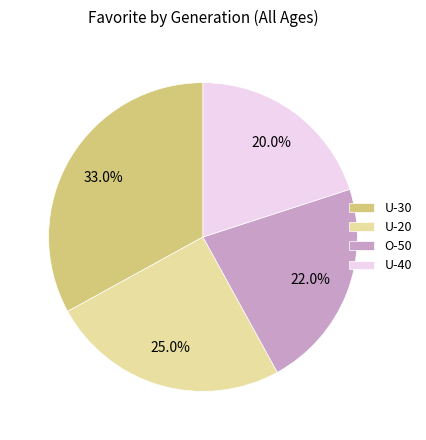

Combined, what portion of the pie is U-20 and U-40?

45.0%